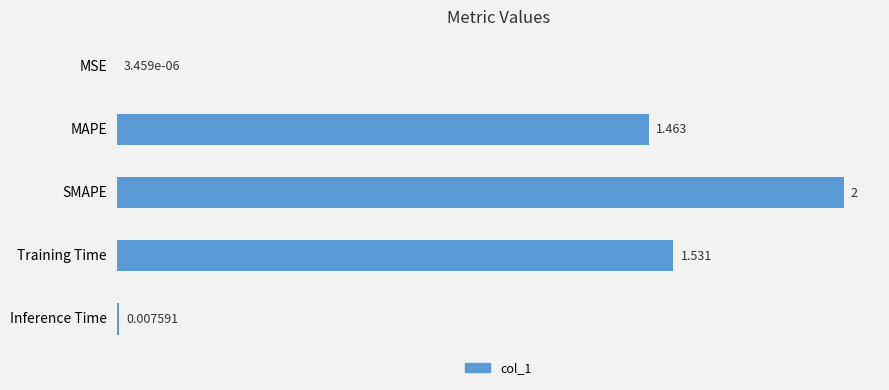

At which label is the value closest to 1?

MAPE